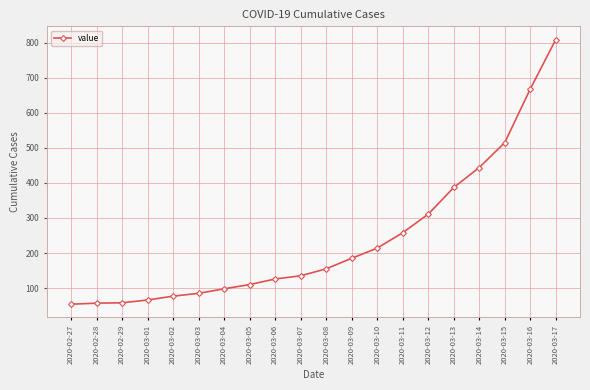

Which has a higher value, 2020-03-14 or 2020-03-02?

2020-03-14